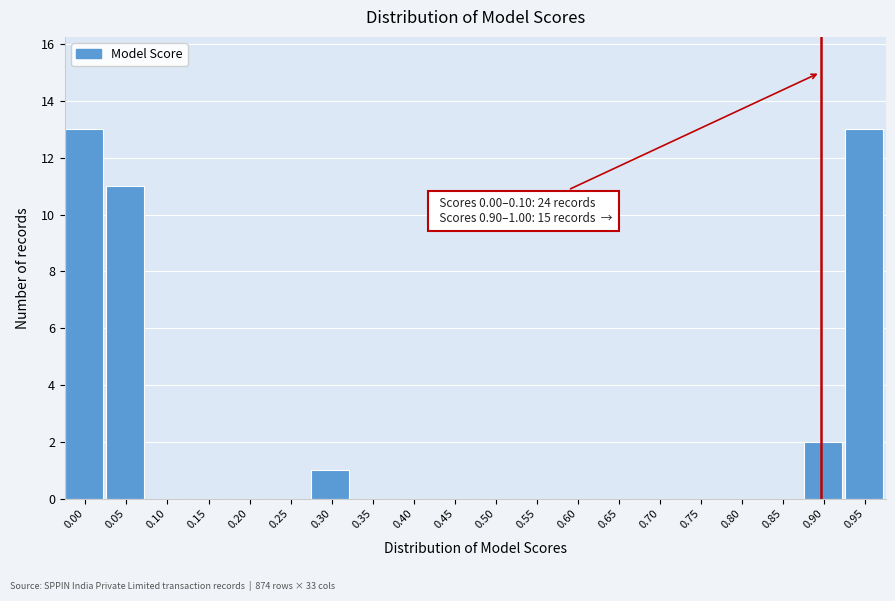

Reading left to right, list all the values displayed in this chart.

0.00=13	0.05=11	0.10=0	0.15=0	0.20=0	0.25=0	0.30=1	0.35=0	0.40=0	0.45=0	0.50=0	0.55=0	0.60=0	0.65=0	0.70=0	0.75=0	0.80=0	0.85=0	0.90=2	0.95=13